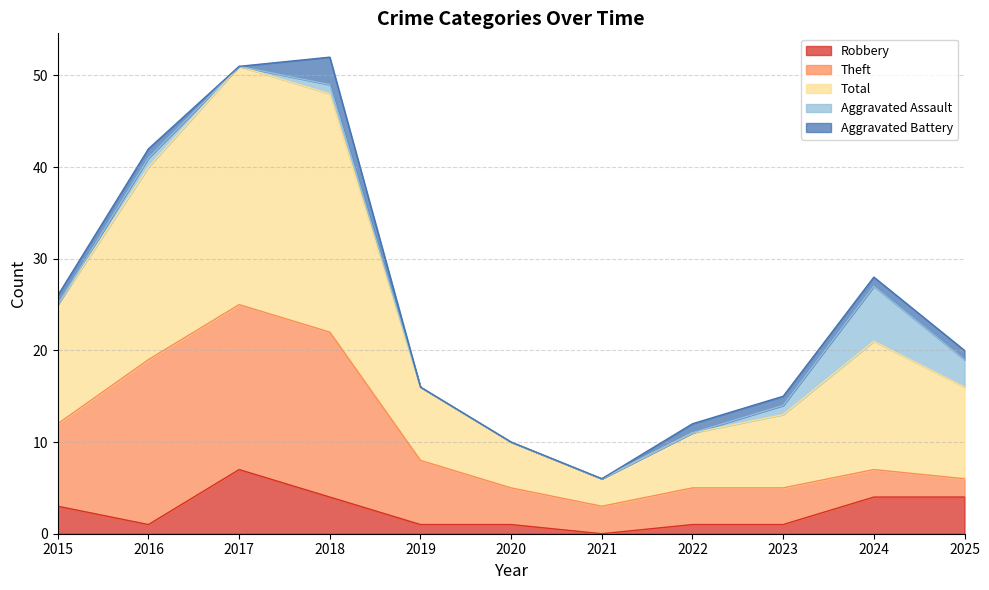

Which series ends up on top after the final intersection of Robbery and Aggravated Assault?

Robbery